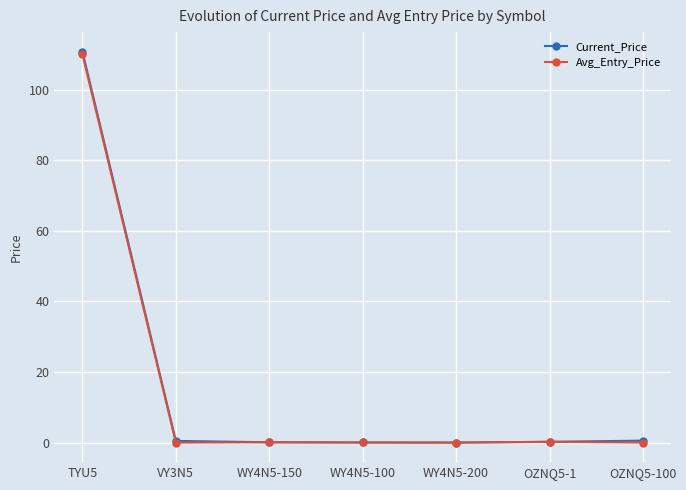

True or false: Current_Price has a value of 0.5 at VY3N5.

True